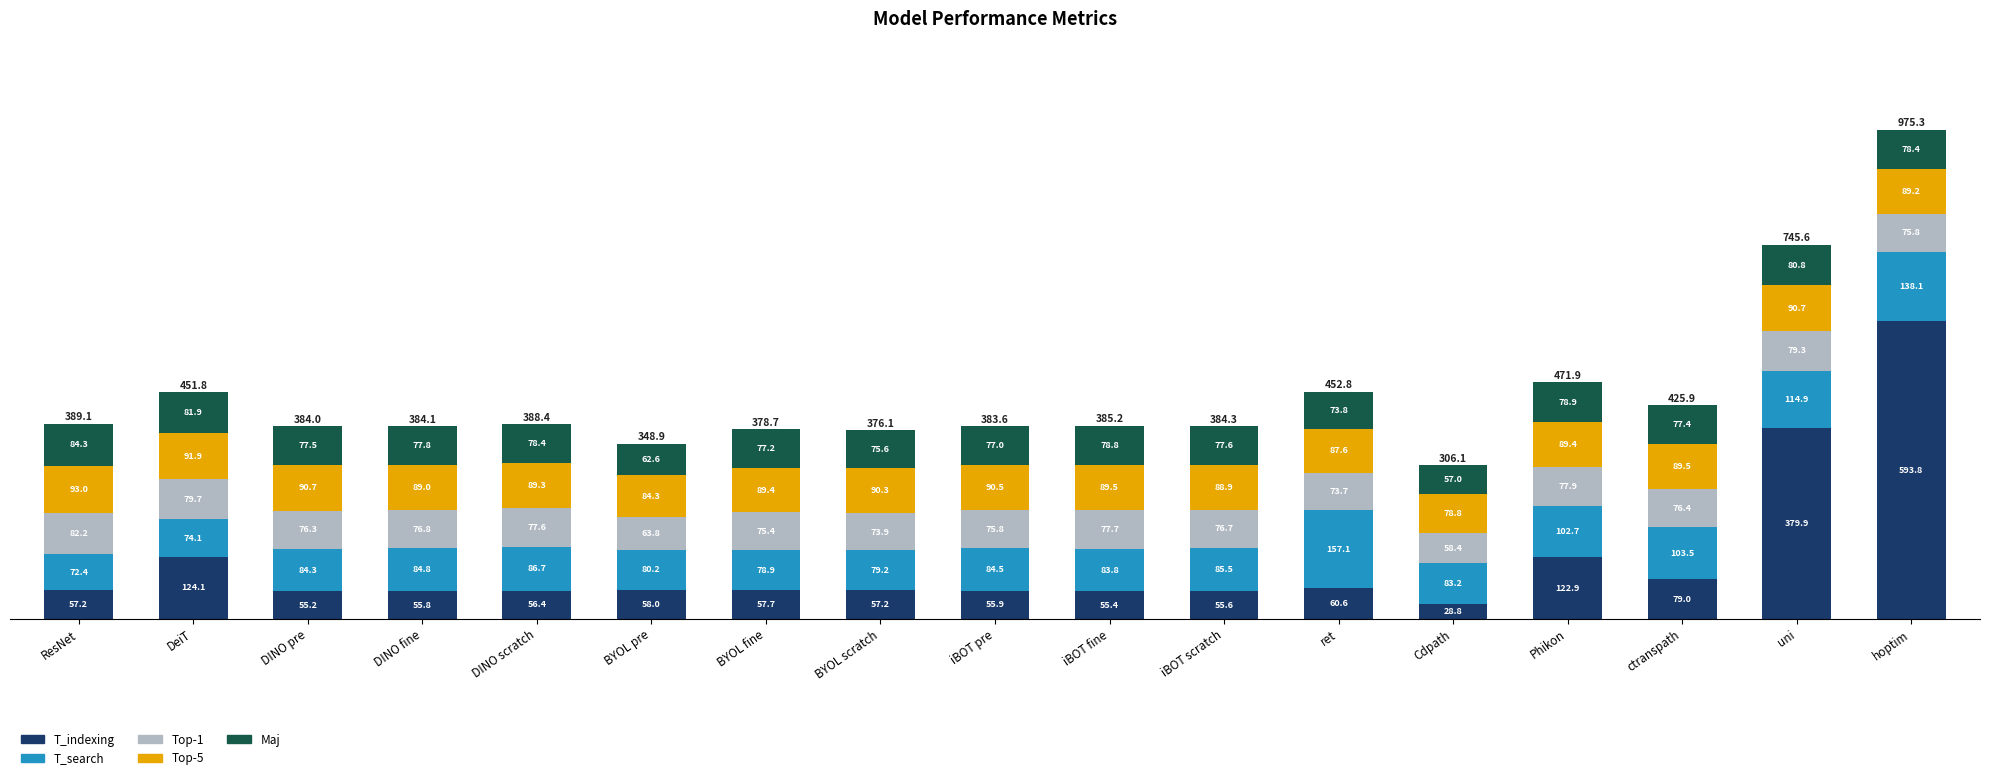

What is the total value across all series at BYOL fine?

378.7